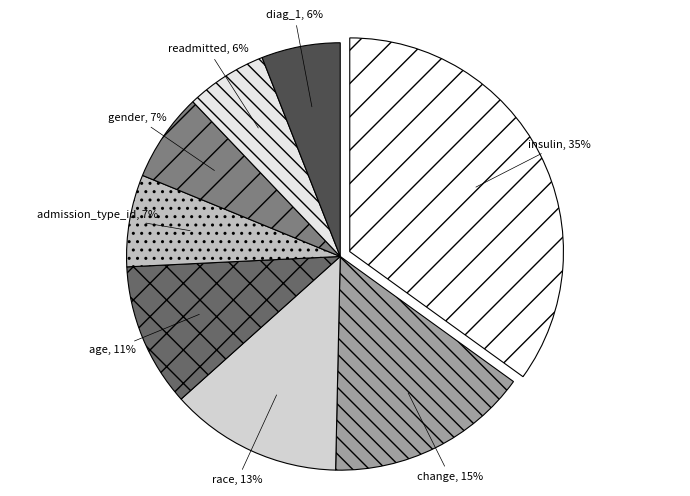

Is the sum of gender and diag_1 greater than half?

No